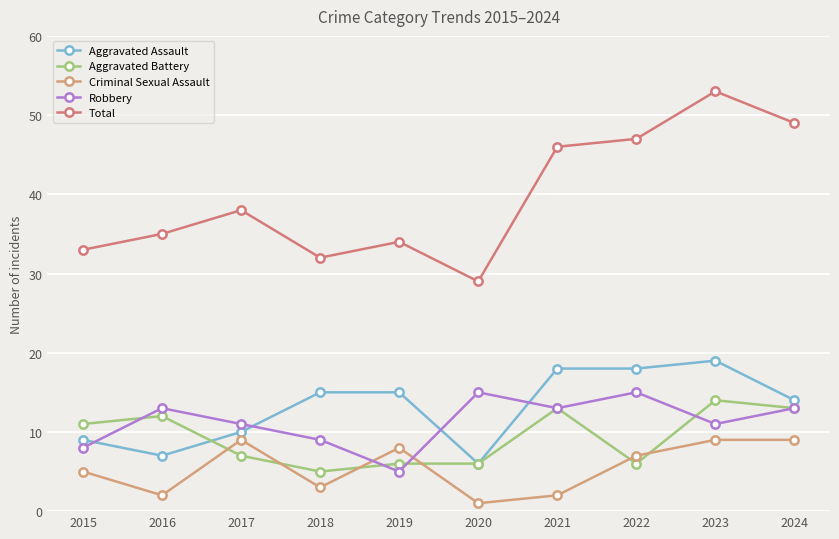

What is the difference between the maximum and minimum values in the Robbery series?

10